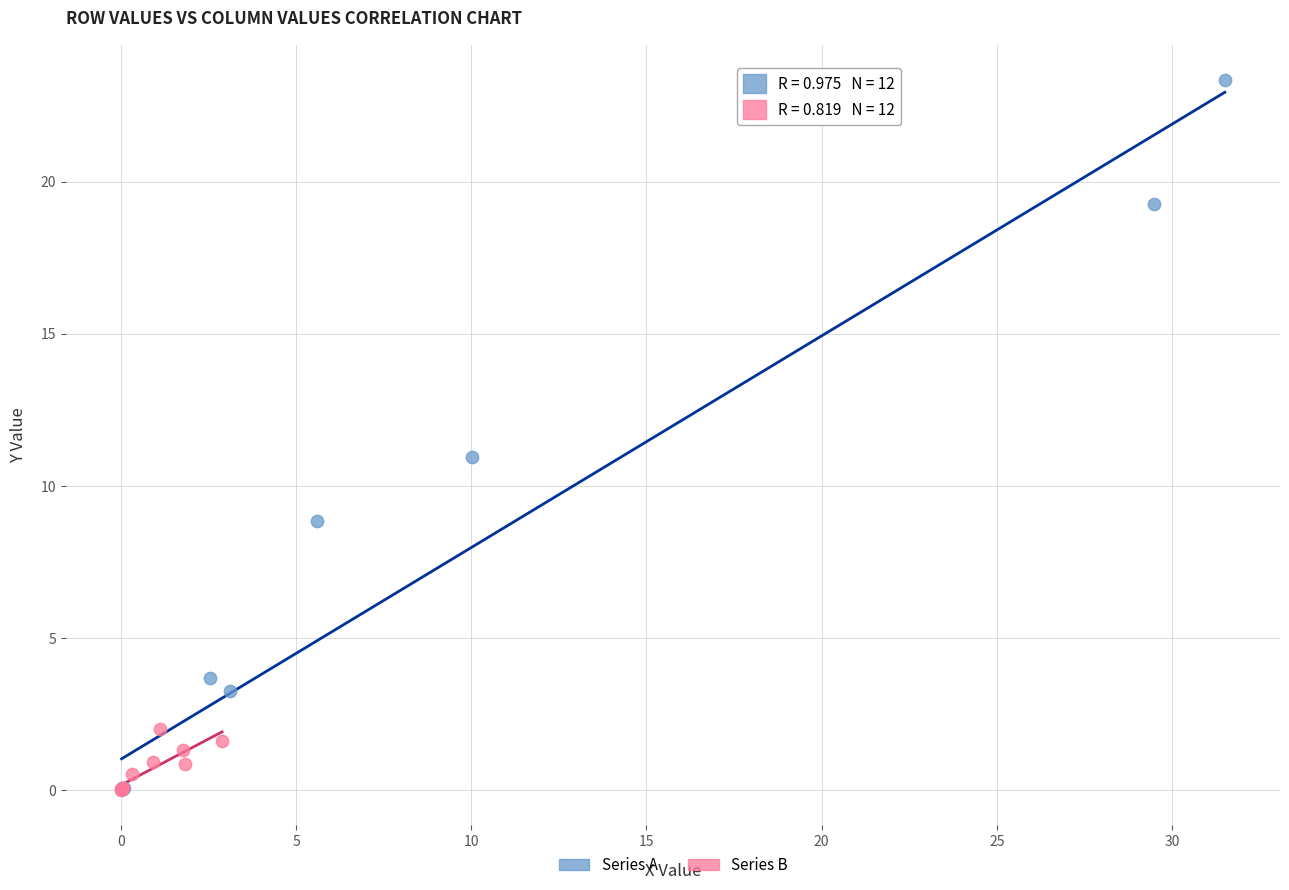

Which series reaches the maximum Y coordinate?

Series A